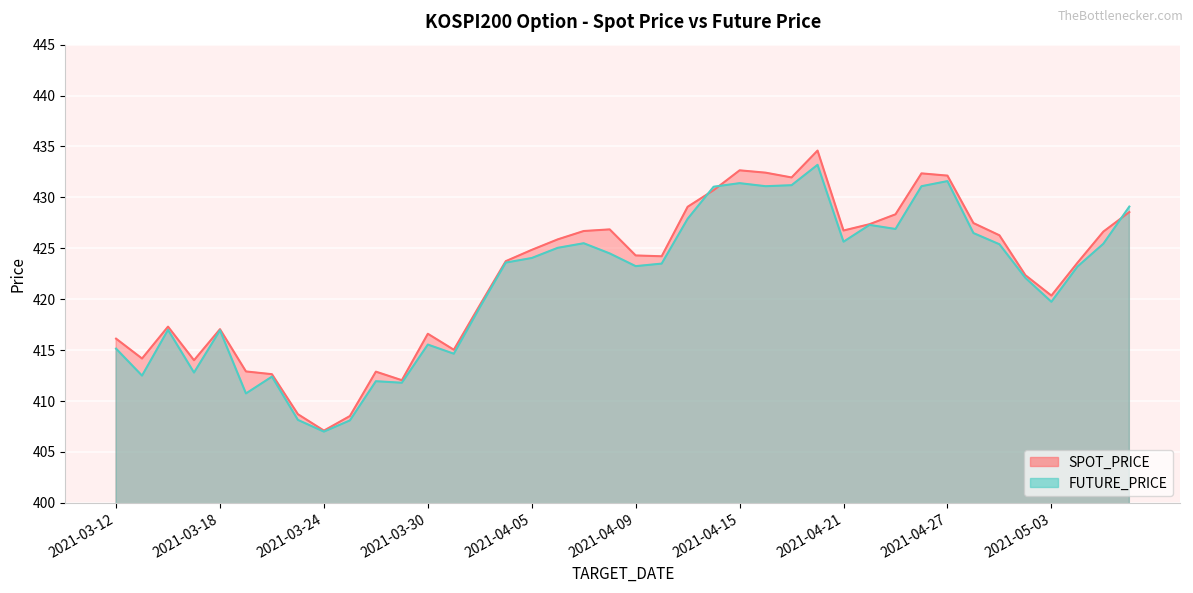

Which series has the largest total across all categories?

SPOT_PRICE